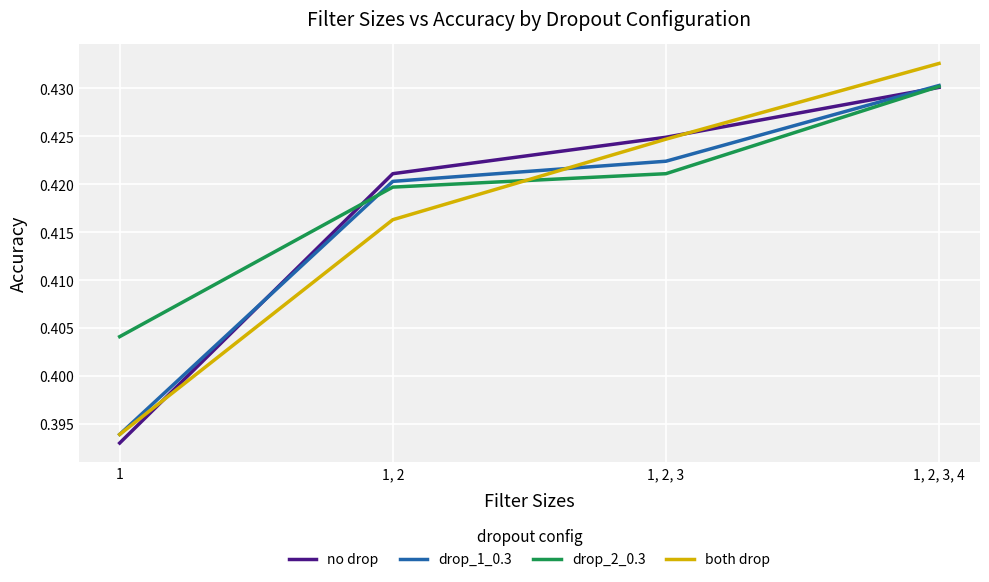

True or false: drop_1_0.3 has more than 0 interior local peaks.

False